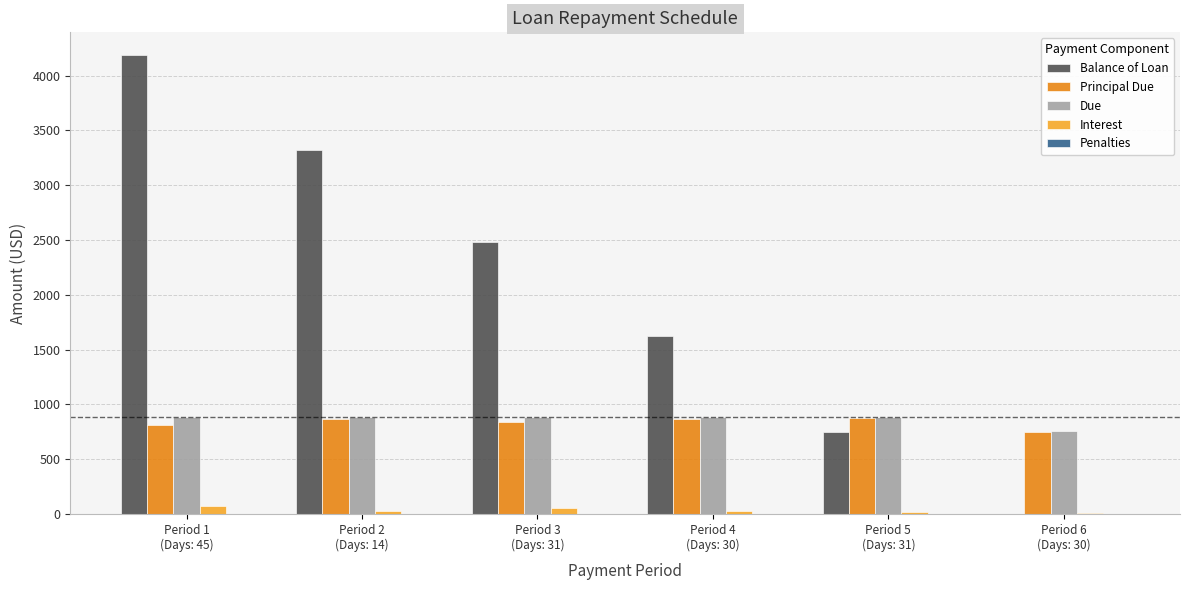

How many values in the Interest series exceed 24?

3